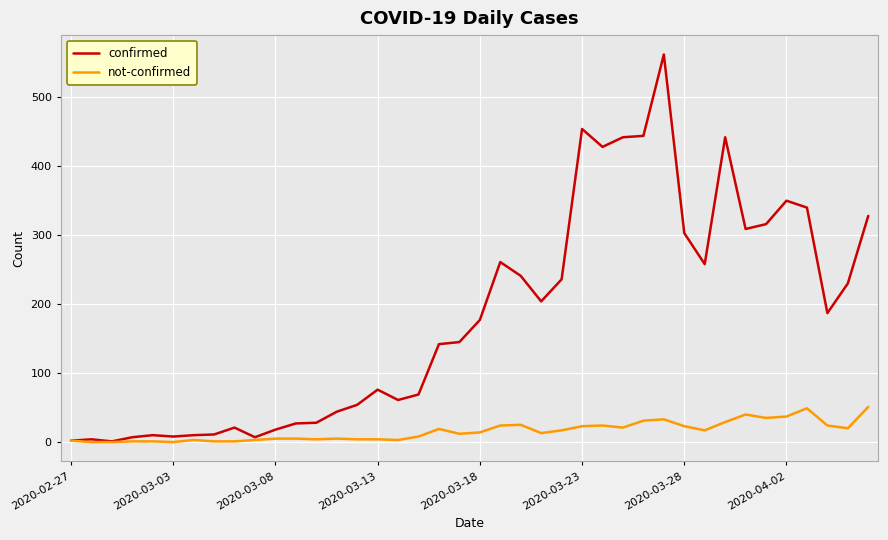

What is the maximum value for not-confirmed?

51